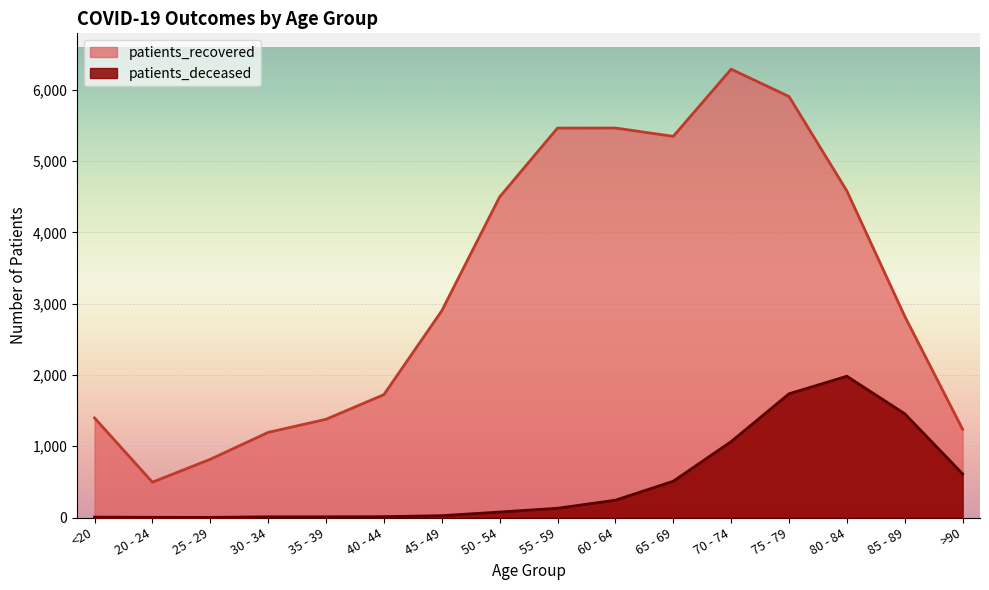

What is the smallest value displayed?

2